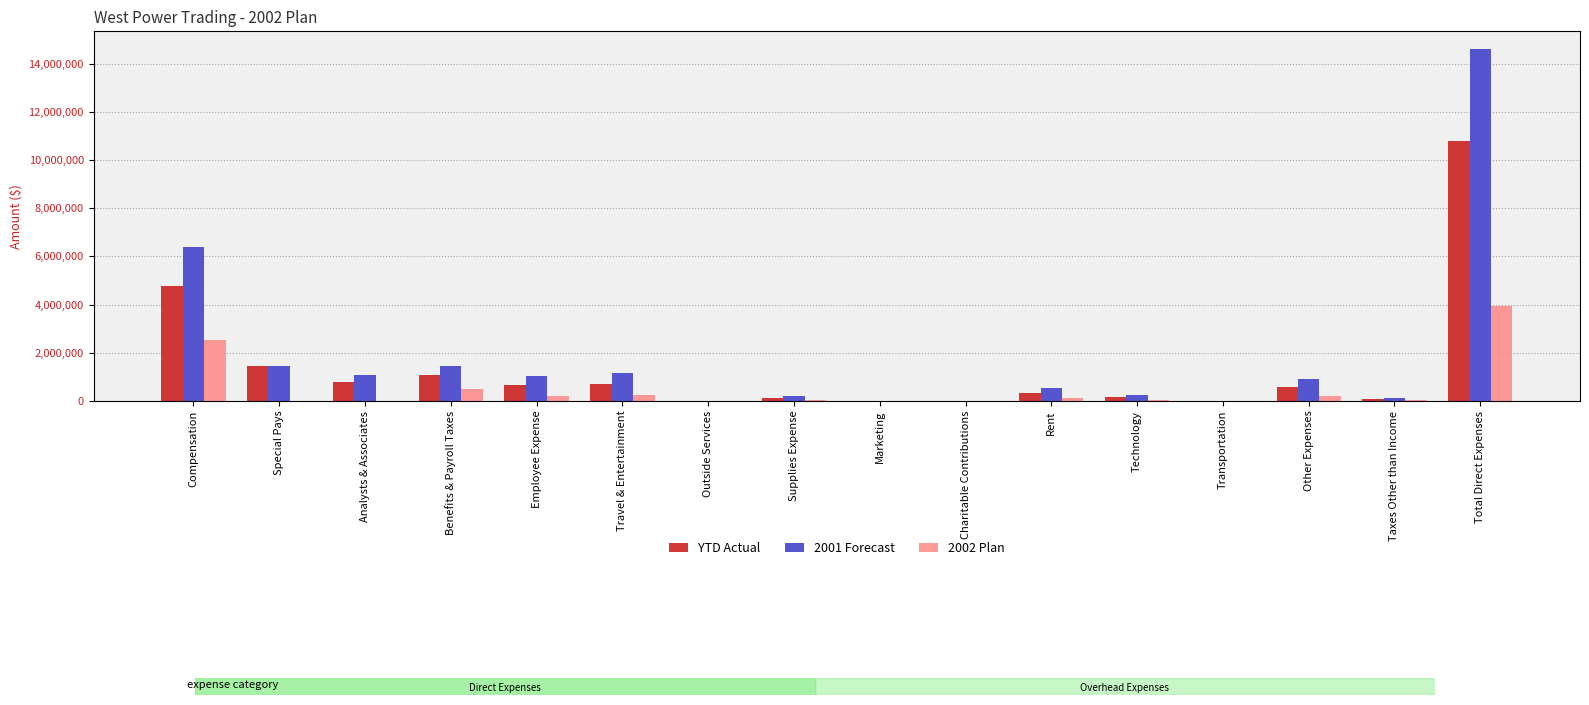

How many groups of bars are there?

16